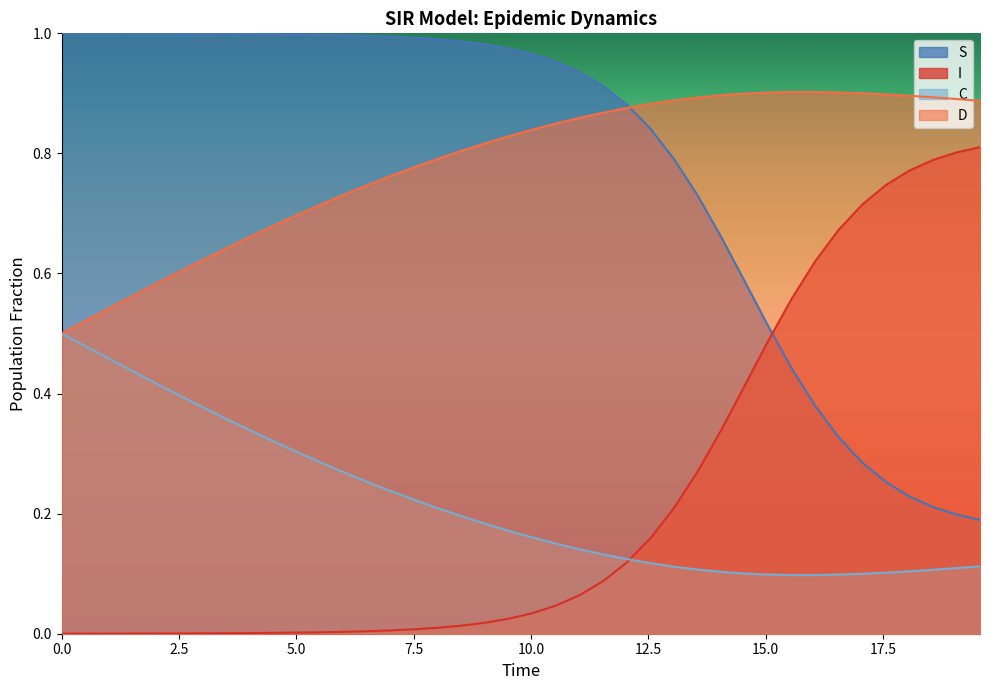

Count the D values in the range 0 to 1.

40